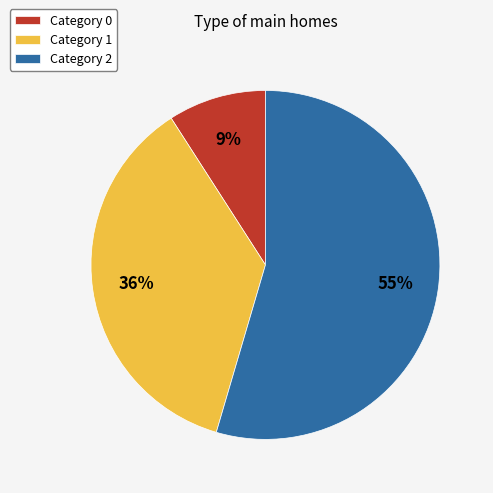

How many segments does this pie chart have?

3